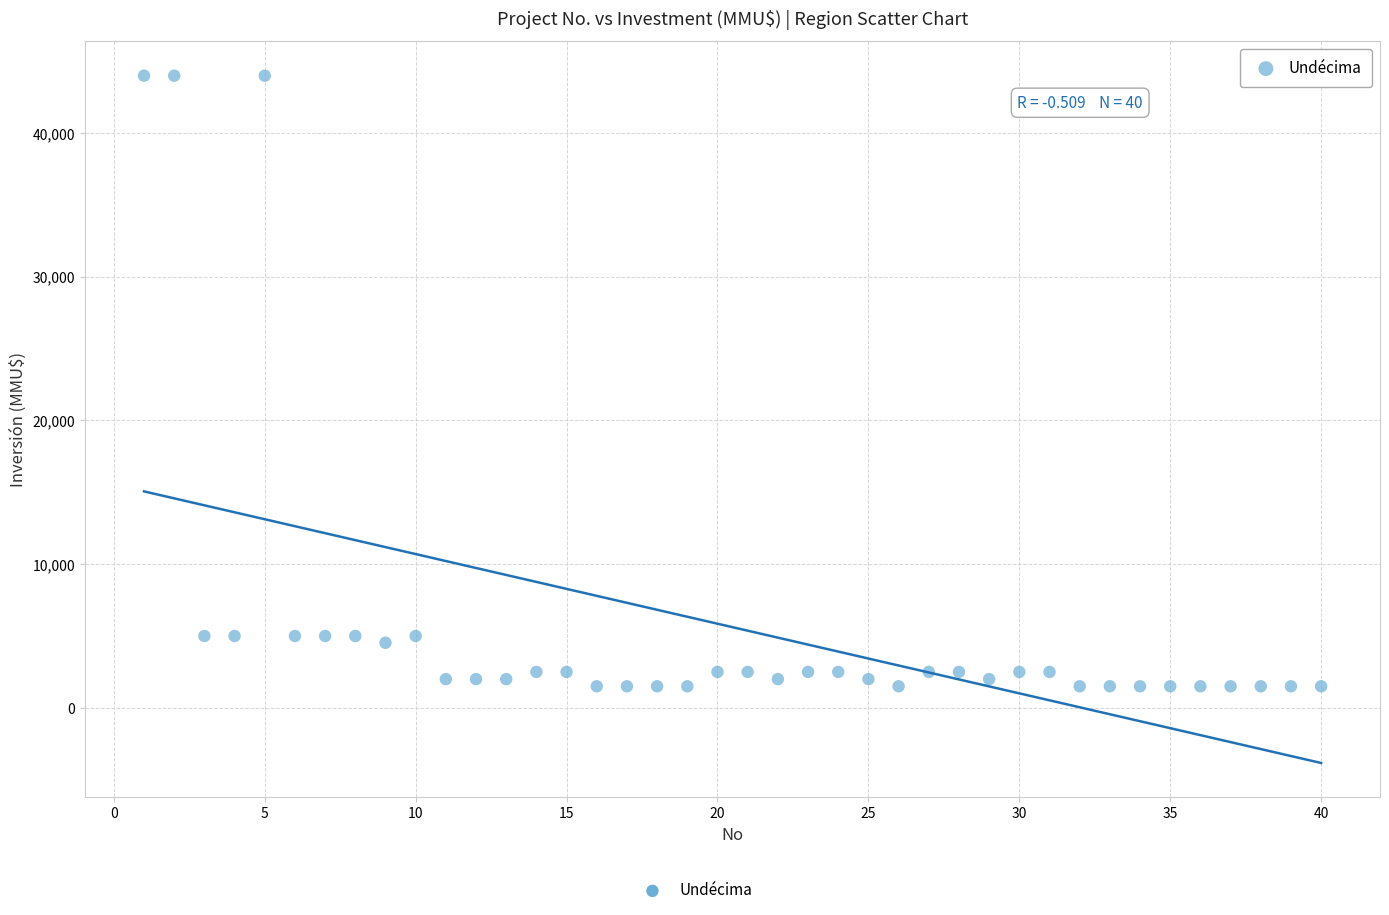

What is the range of X values (max minus min)?

39